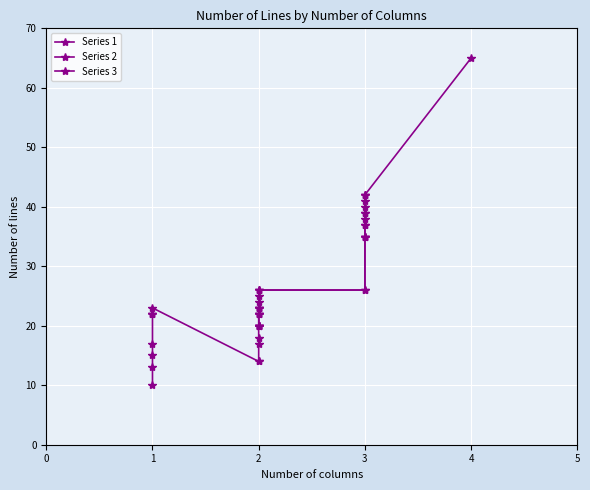

True or false: the data shows 9 at WH18.

False